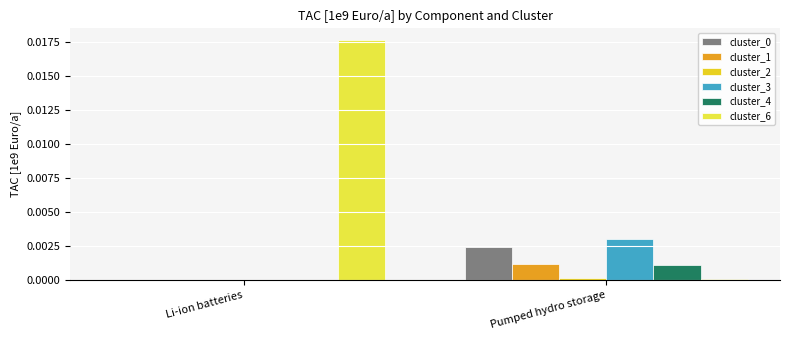

The value of cluster_4 at Li-ion batteries is 0.0. True or false?

True